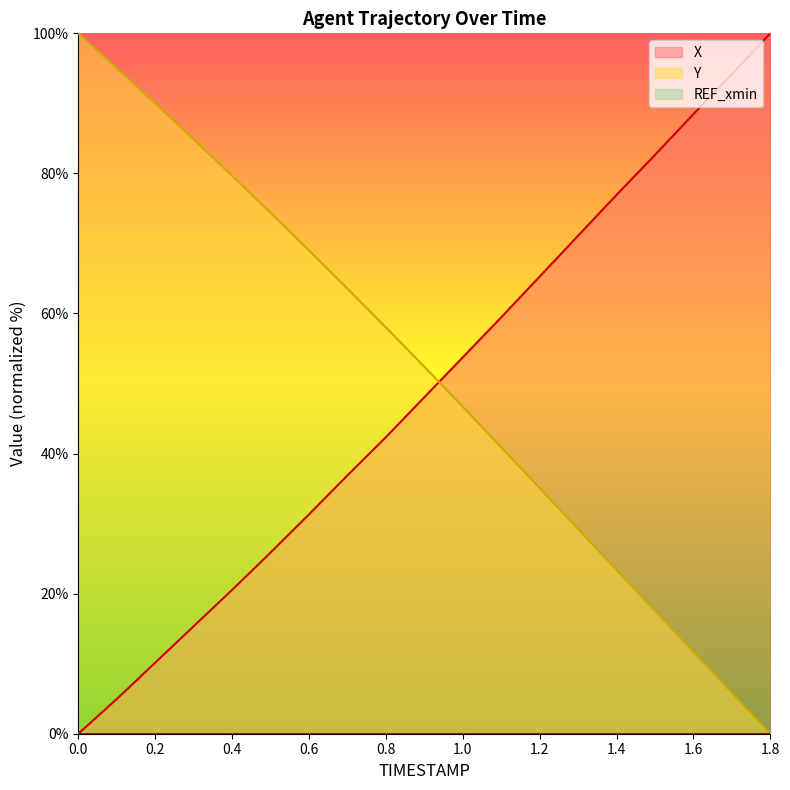

What is the maximum value for Y?

100.0